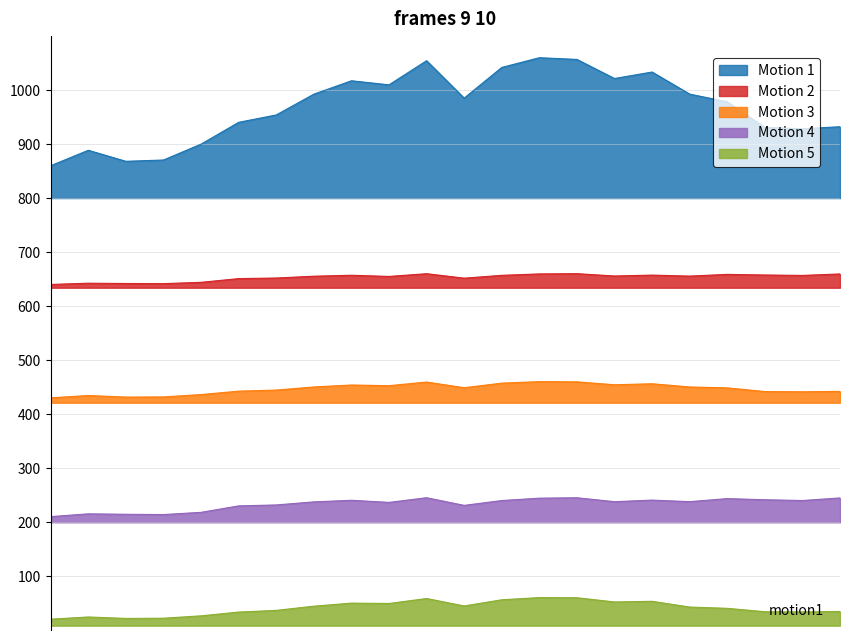

Is it true that Motion 2 equals 868.0 at 2018-07-22?

False